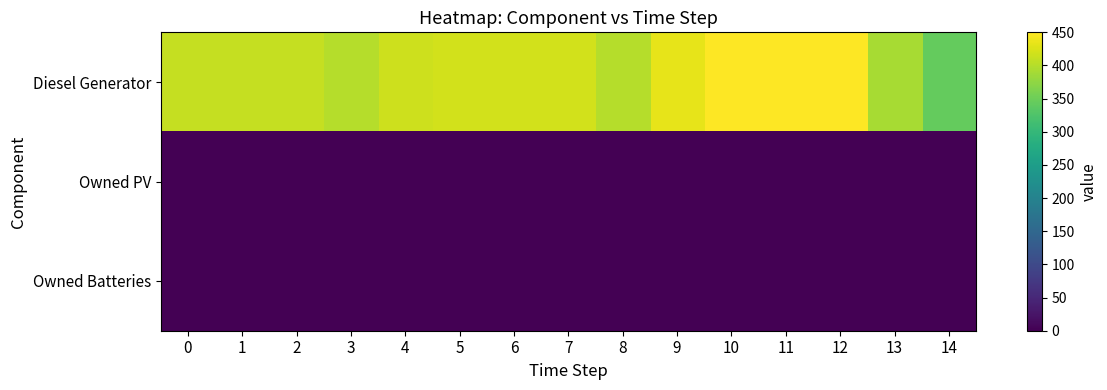

At how many categories does at least one series exceed 238?

15